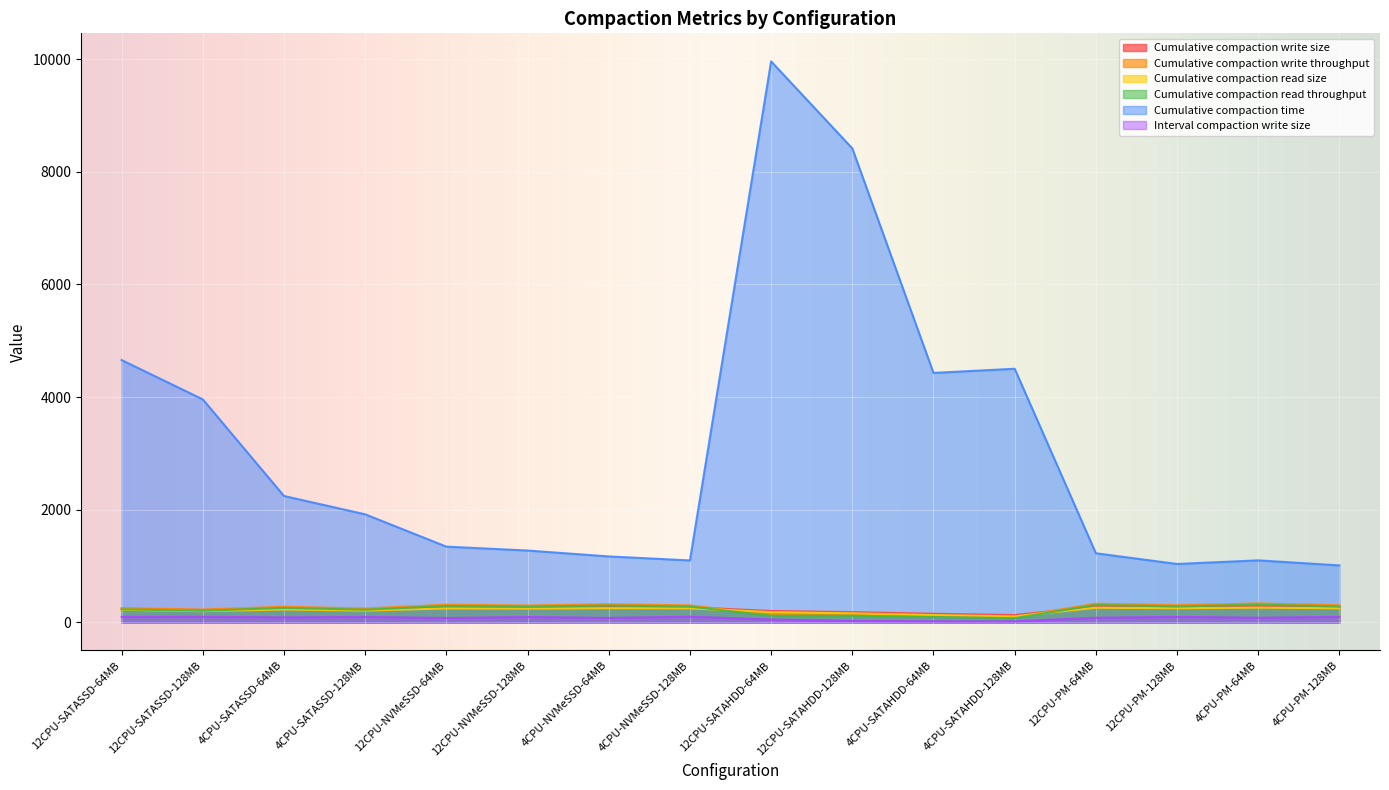

At how many categories does at least one series exceed 5946?

2